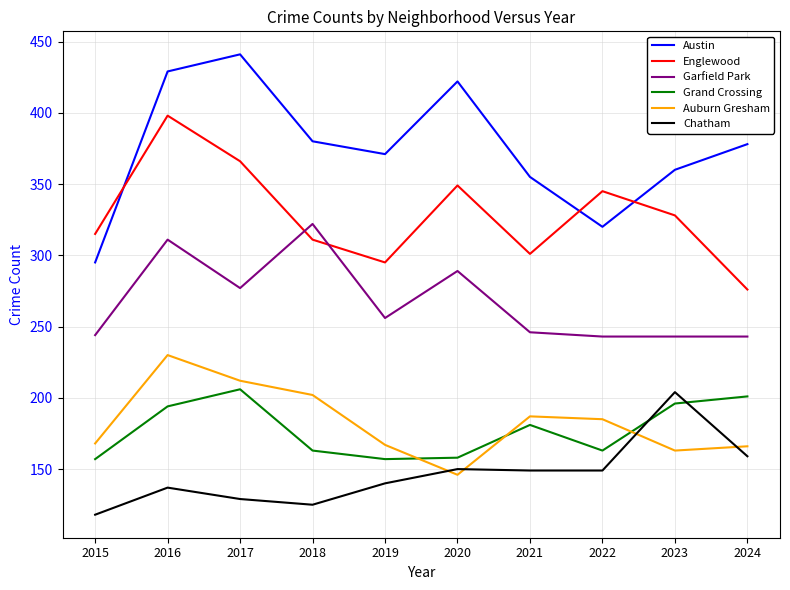

What is the spread (max minus min) of values at 2023?

197